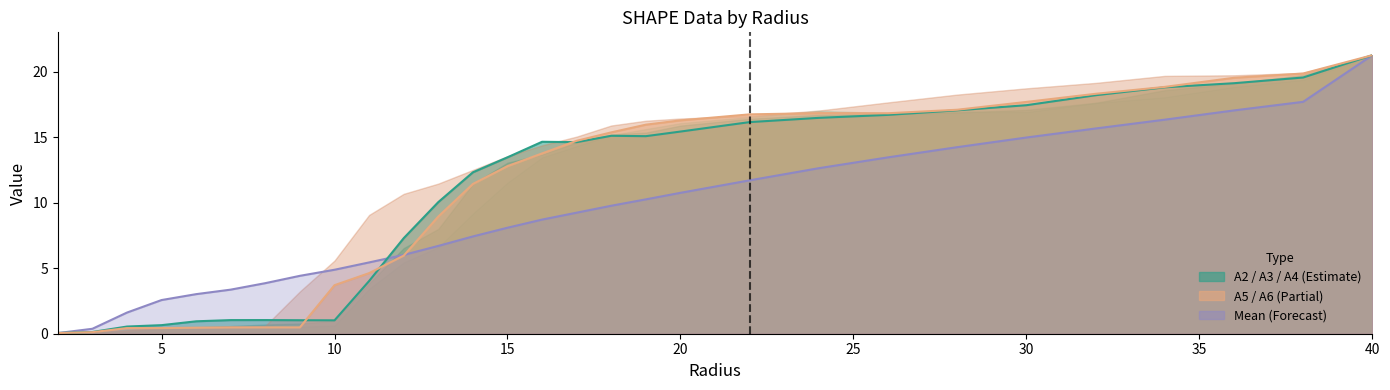

What is the sum of all A3 values?

309.4